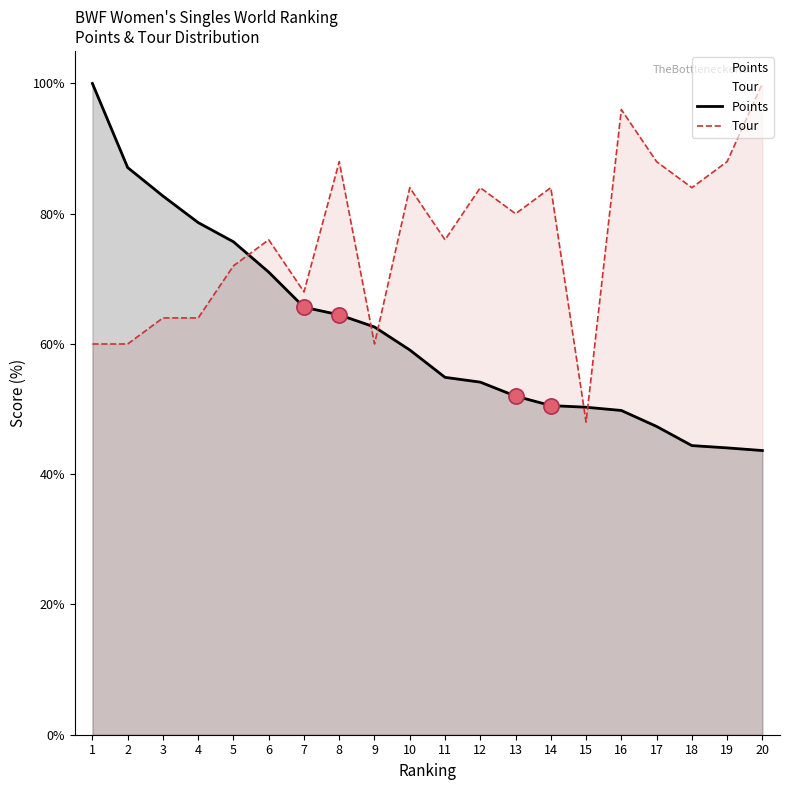

Which series contains the highest Y value?

Points